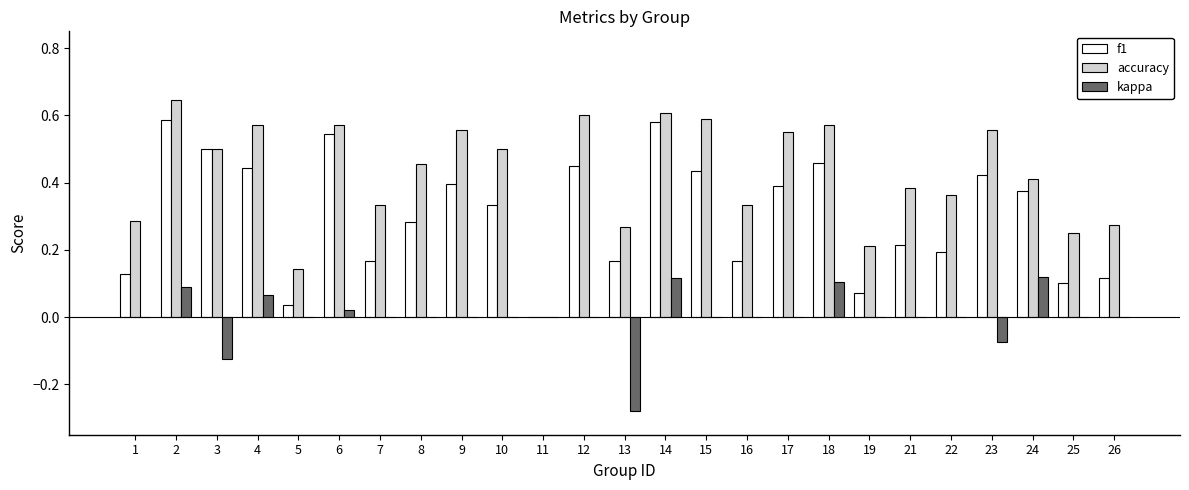

What is the total value across all series at 8?

0.7